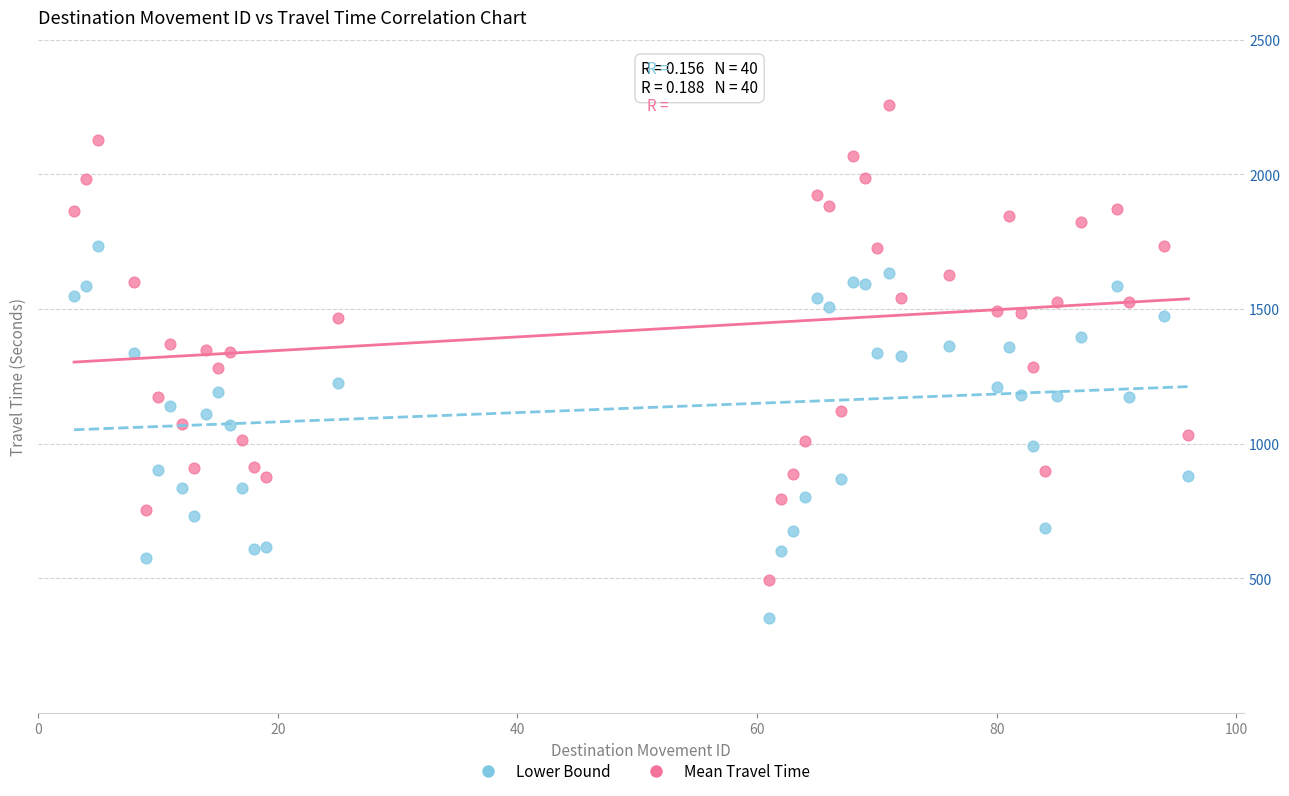

Which series has the largest Y range (max minus min)?

Mean Travel Time